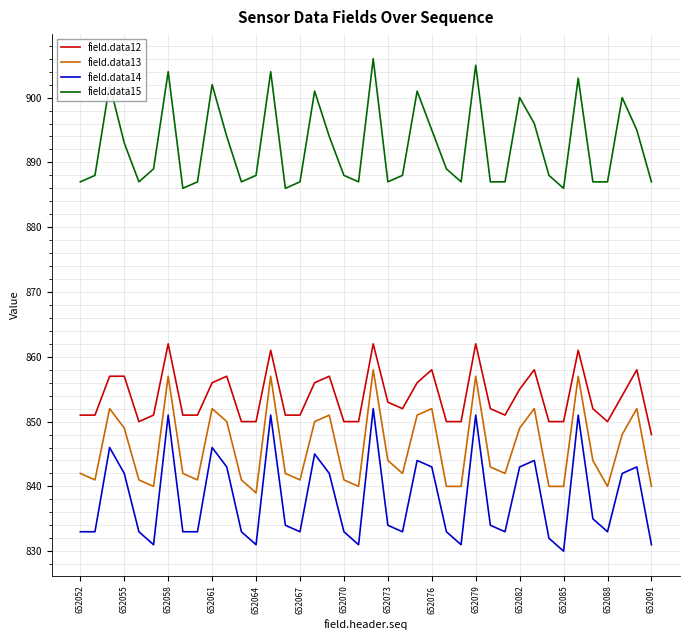

What is the smallest value displayed?

830